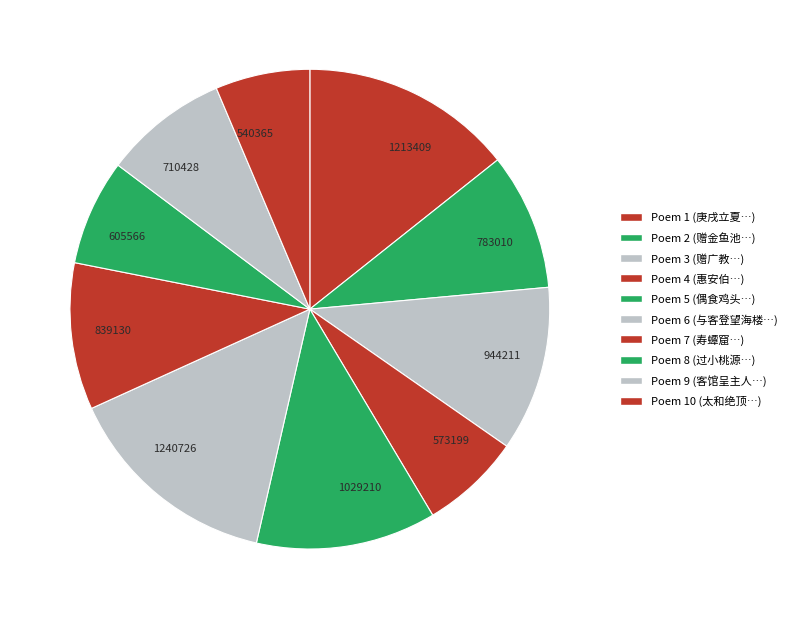

Which slice is the largest?

与客登望海楼作录寄玉山主人 其二